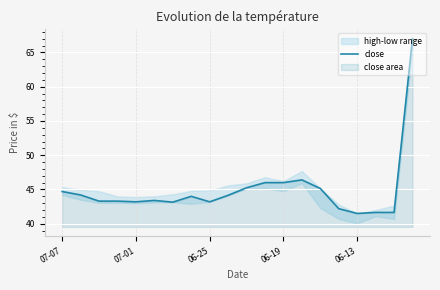

How many categories are shown in the chart?

20